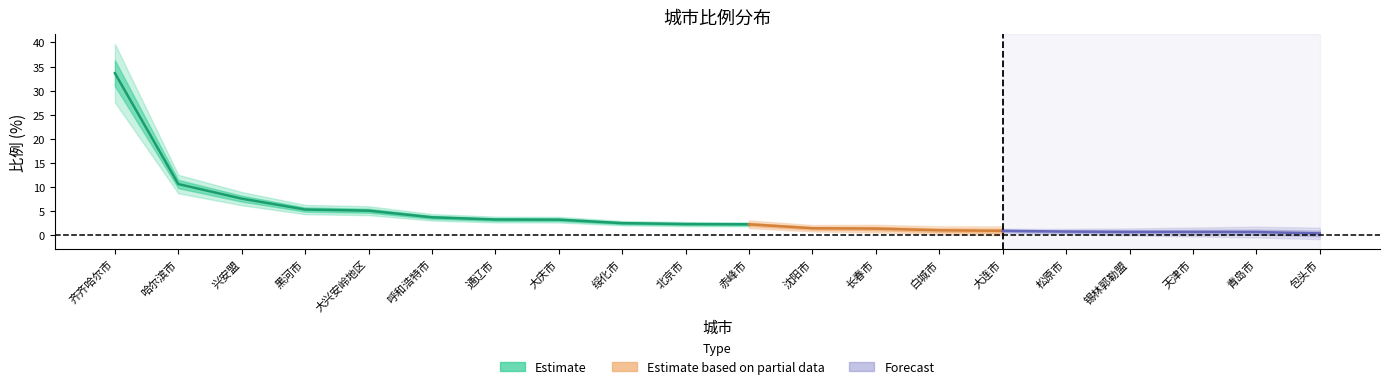

What is the value of the 比例_inner point at the 5th from the left?

5.1